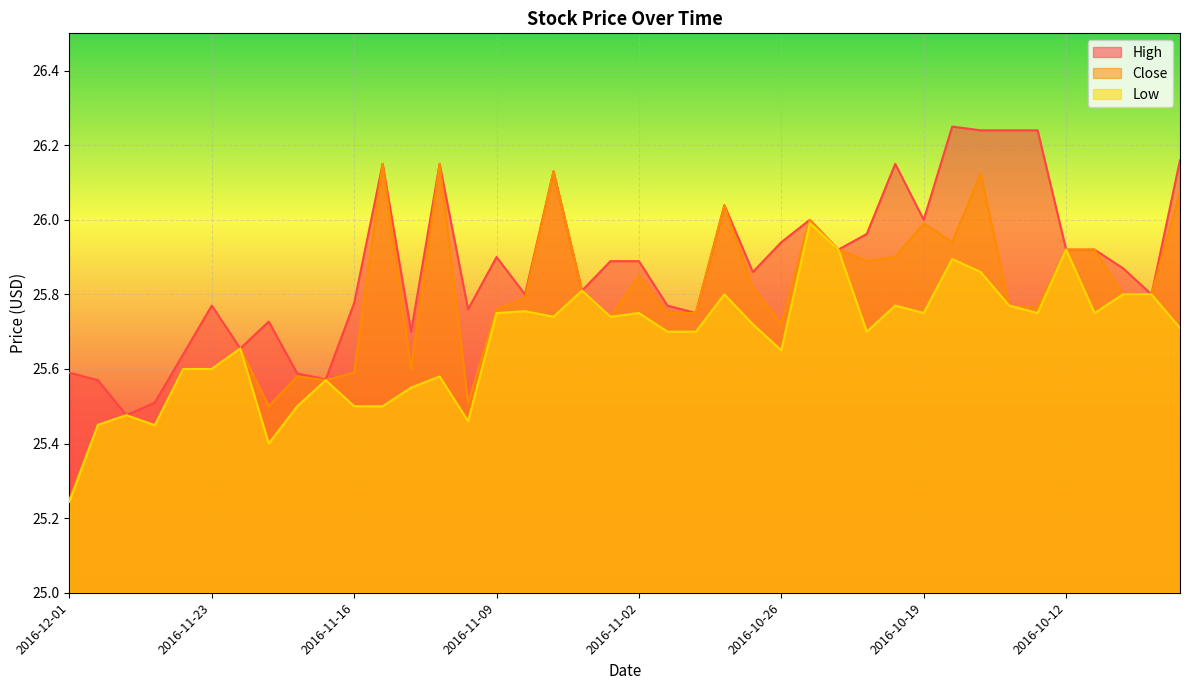

At how many categories does at least one series exceed 25?

40